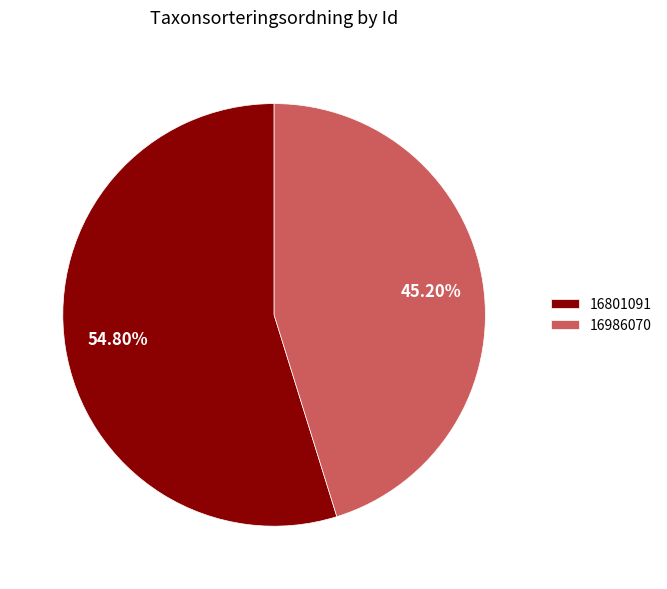

To the nearest percent, what portion does 16986070 represent?

45%